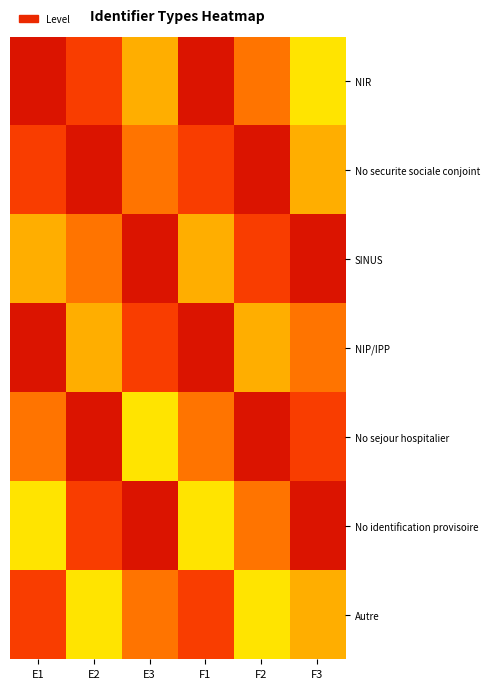

Count the number of data series in this chart.

7